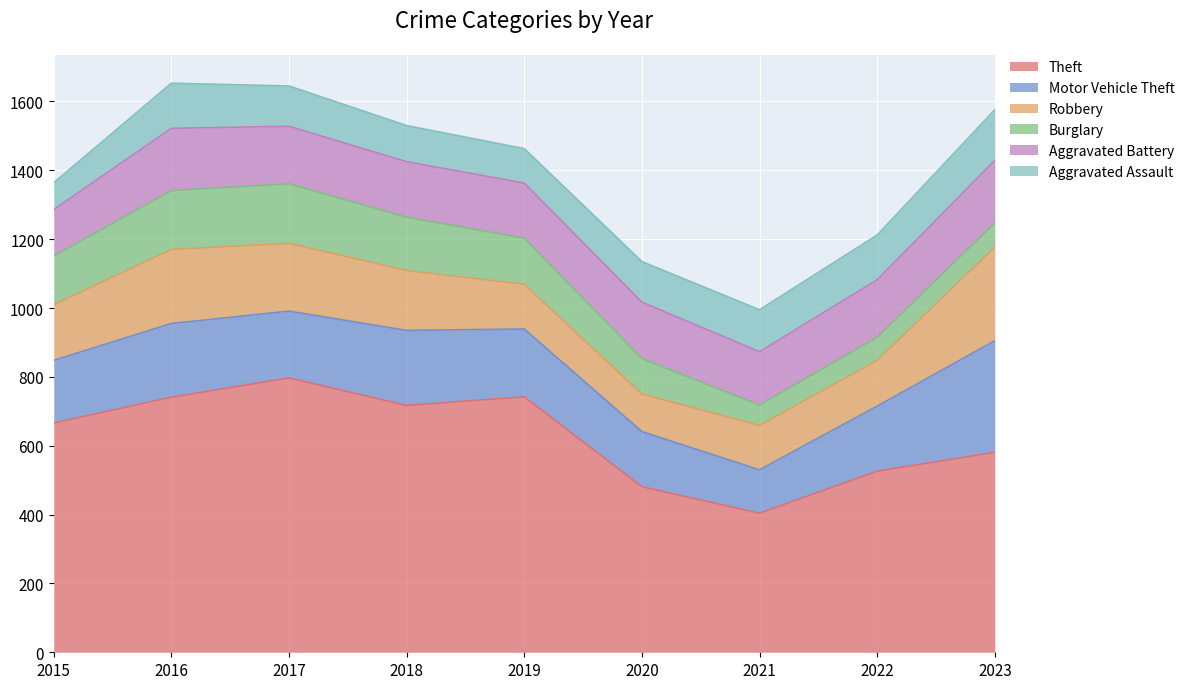

Reading left to right, what are all the values shown in this chart?

Theft: 2015=666	2016=741	2017=797	2018=717	2019=742	2020=481	2021=404	2022=526	2023=581
Motor Vehicle Theft: 2015=182	2016=214	2017=194	2018=218	2019=197	2020=160	2021=126	2022=189	2023=324
Robbery: 2015=162	2016=215	2017=197	2018=174	2019=130	2020=109	2021=129	2022=133	2023=272
Burglary: 2015=141	2016=171	2017=173	2018=155	2019=134	2020=103	2021=59	2022=67	2023=70
Aggravated Battery: 2015=135	2016=181	2017=167	2018=161	2019=160	2020=164	2021=155	2022=167	2023=182
Aggravated Assault: 2015=78	2016=131	2017=117	2018=105	2019=100	2020=118	2021=122	2022=130	2023=147